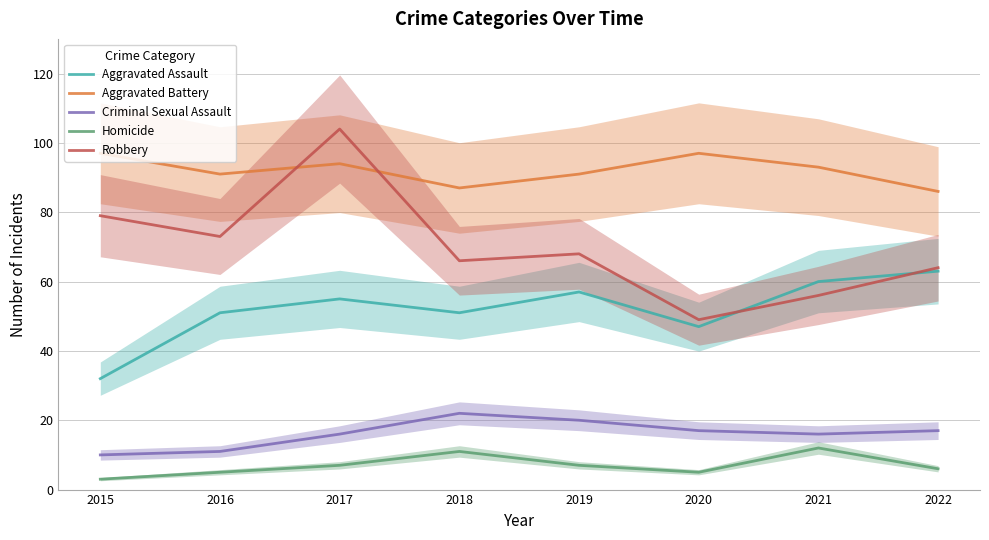

Where is Homicide nearest to the value 7?

2017